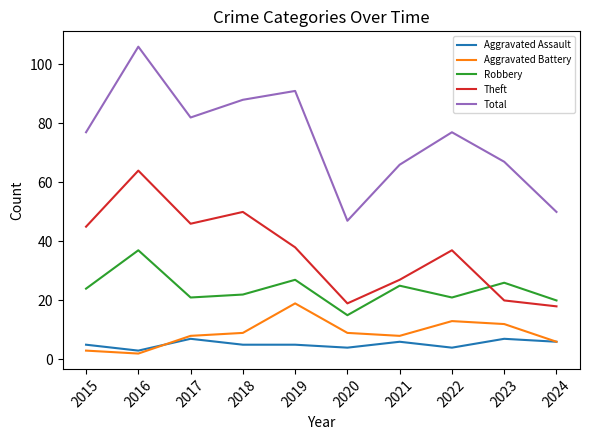

What is the approximate value of Aggravated Assault at 2023?

7